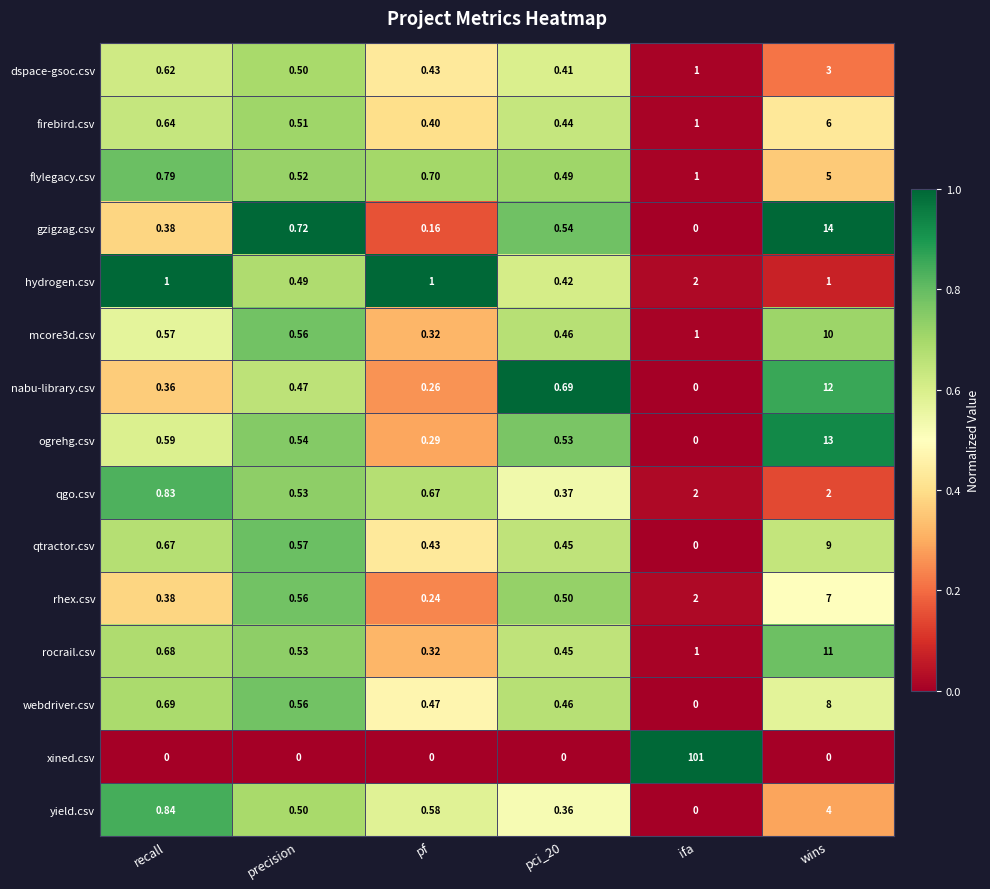

Which category has the highest value in the hydrogen.csv series?

ifa